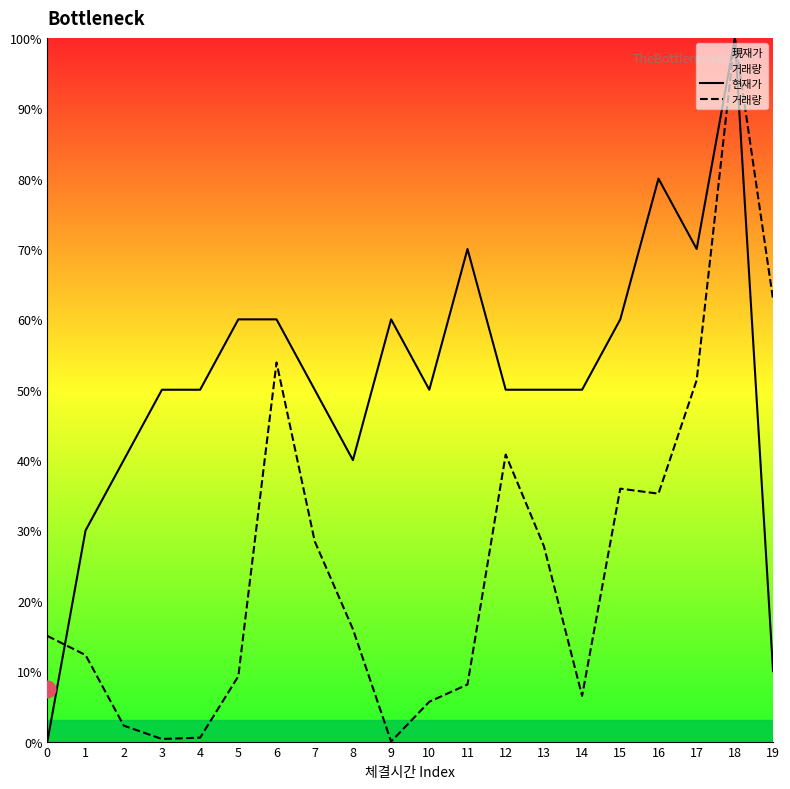

Between 12 and 11, which is larger?

11